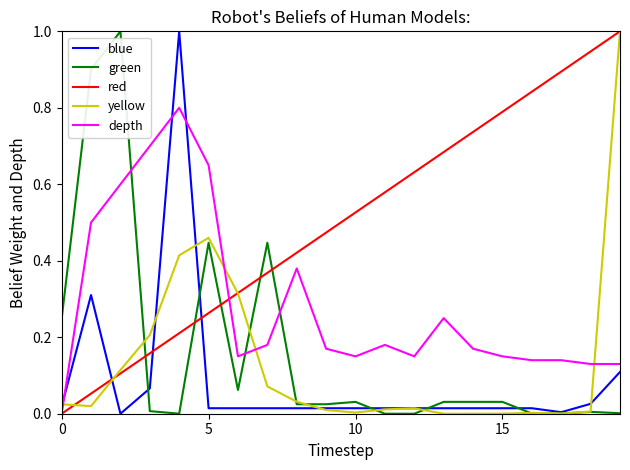

Which series has the largest total across all categories?

red